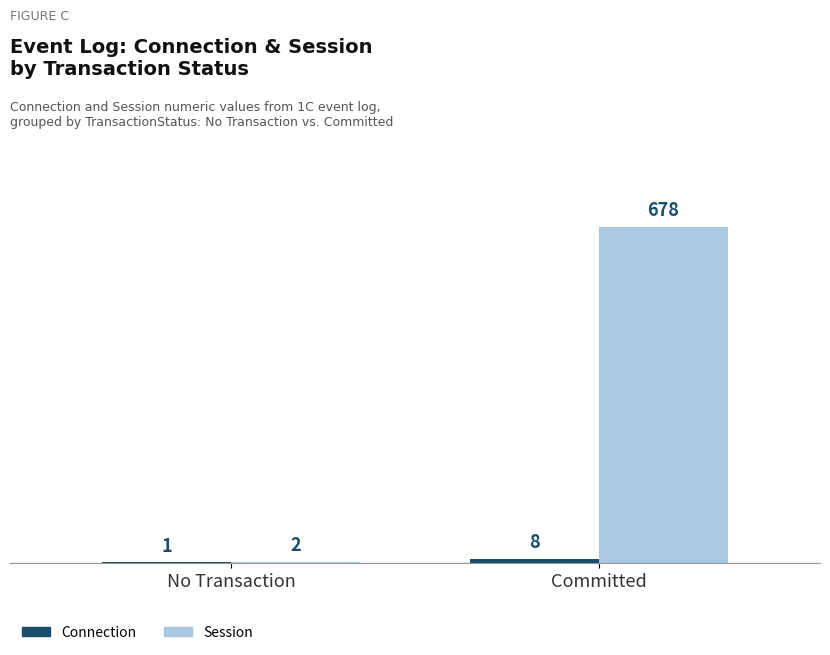

What is the total value across all series at Committed?

686